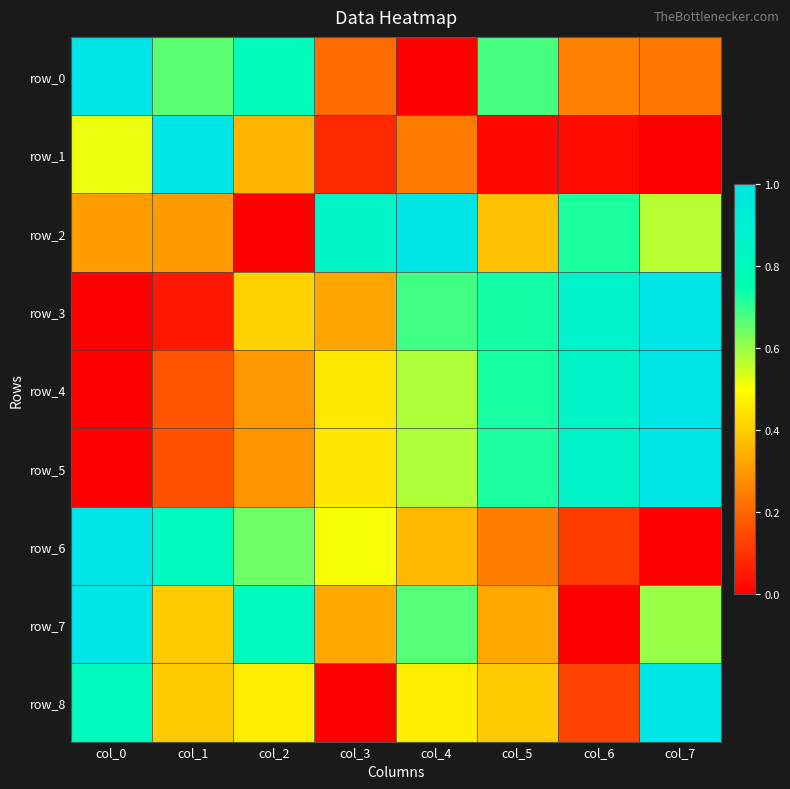

How many row_4 values are between 0 and 1?

8